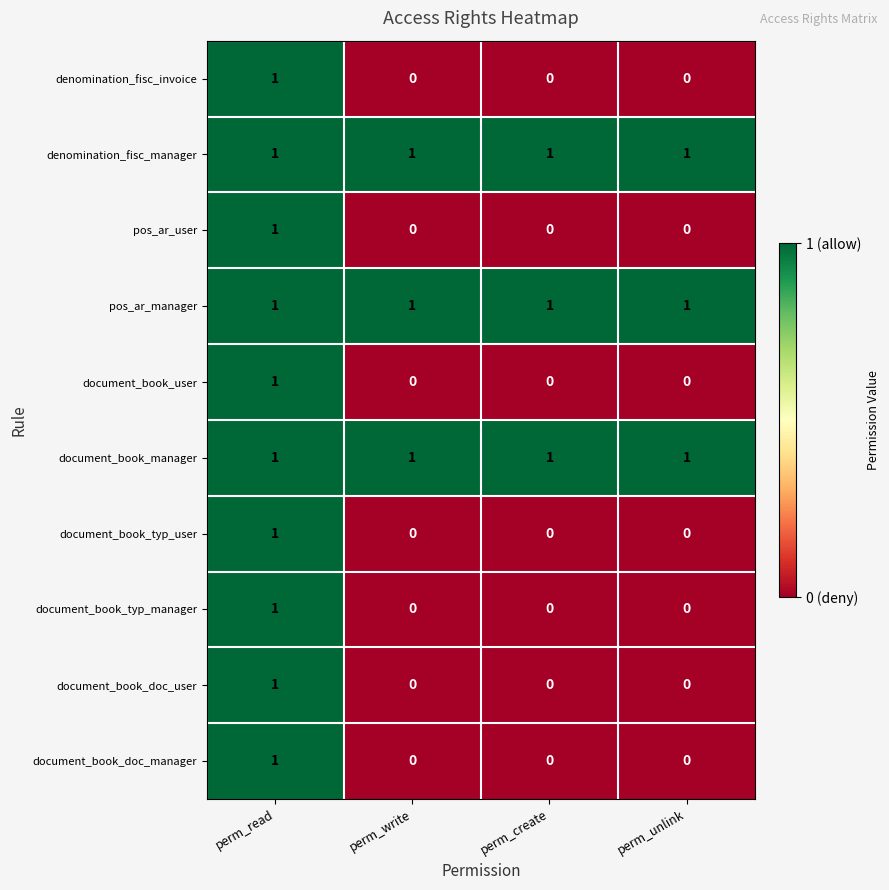

At which category is the sum across all series the highest?

perm_read